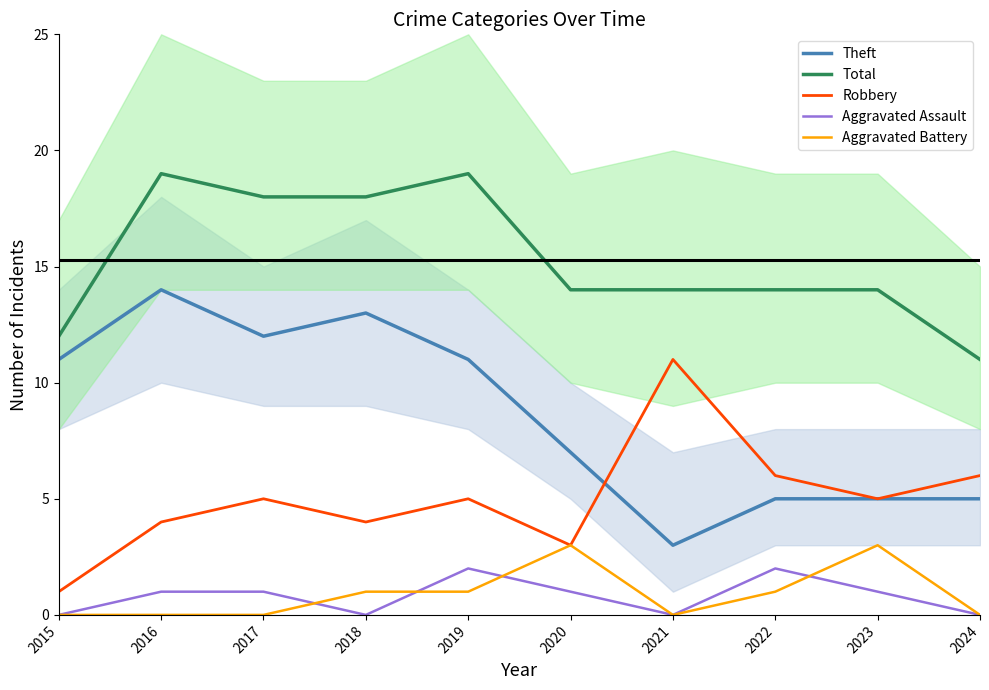

What is the spread (max minus min) of values at 2021?

14